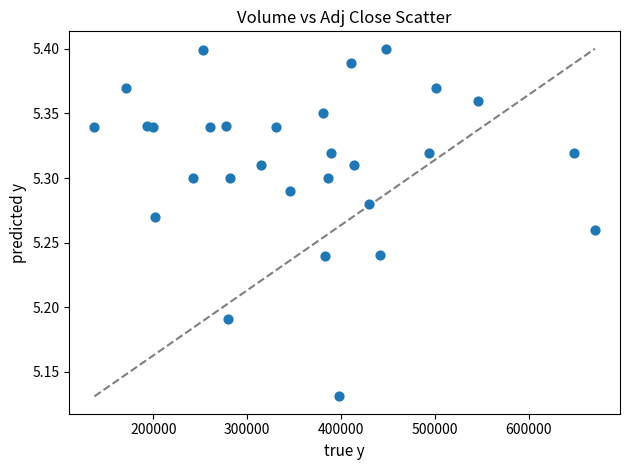

What is the range of Y values (max minus min)?

0.3